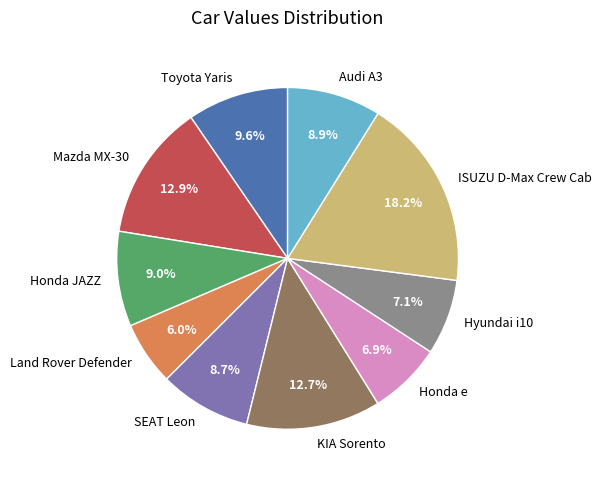

What percentage is the Hyundai i10 slice, to the nearest percent?

7%